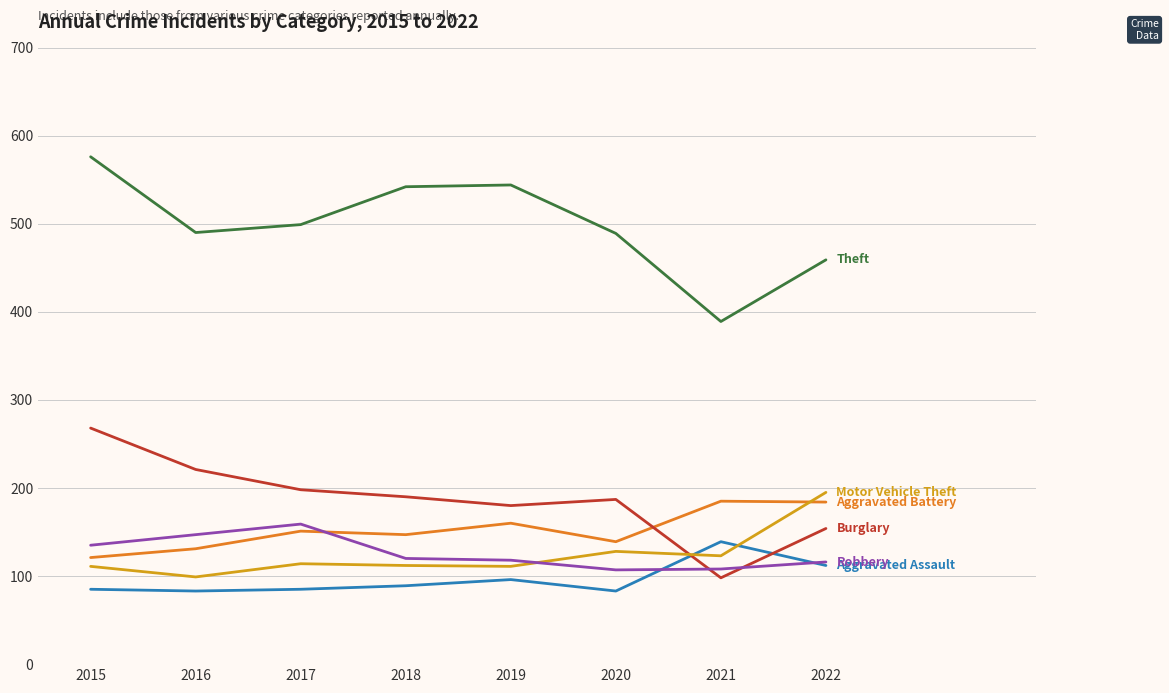

What is the total value across all series at 2018?

1200